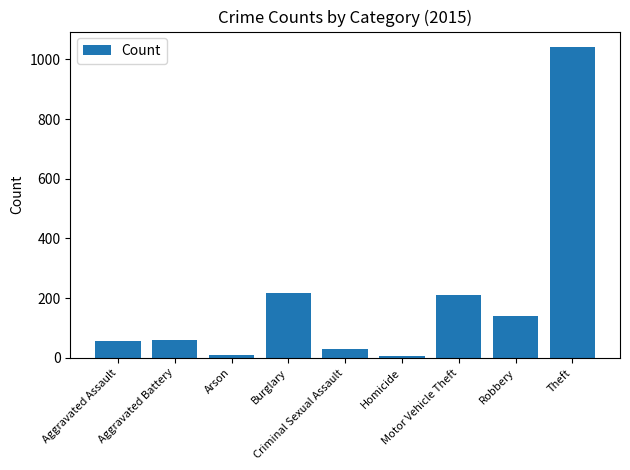

What is the greatest value displayed?

1041